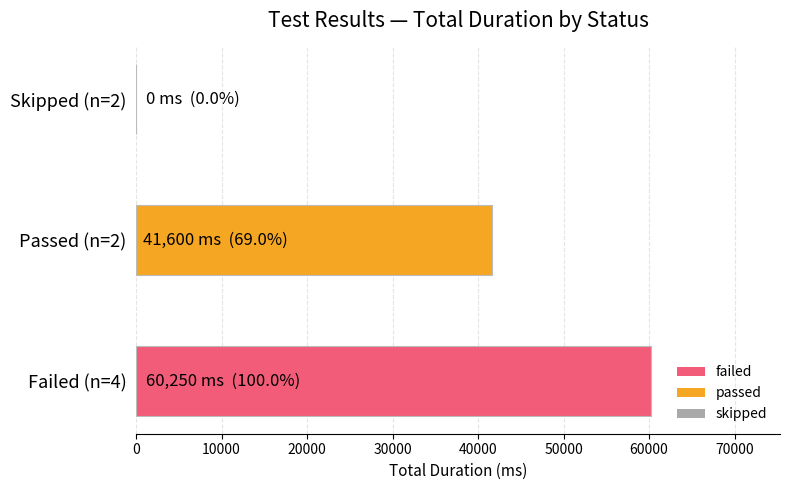

Which has a higher value, Failed (n=4) or Passed (n=2)?

Failed (n=4)